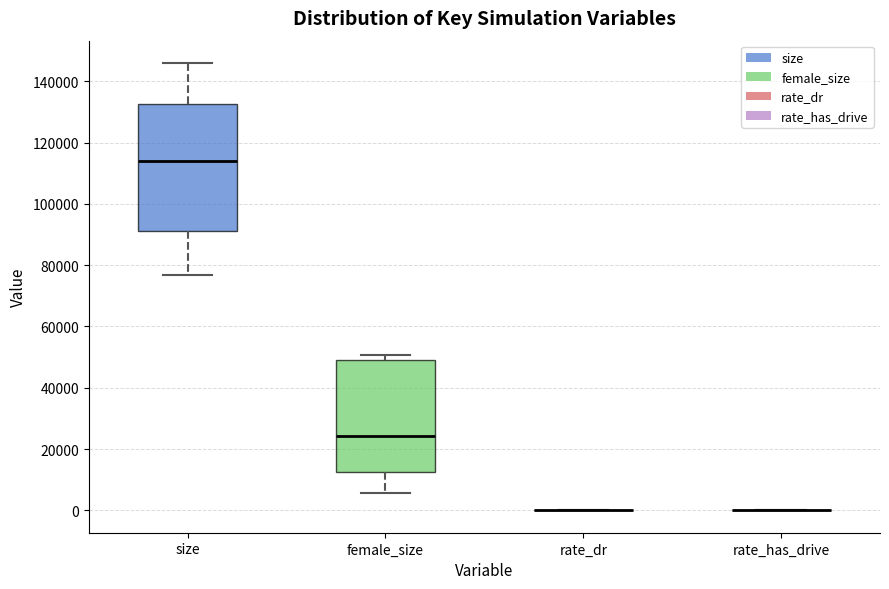

Reading left to right, transcribe this box plot: for each box, give where its median line is, the range the box spans, and where its two whiskers end, as read against the y-axis. The values are not printed on the chart, so give them approximately, as read against the axis.

size: median 114000, box 92000 to 132000, whiskers 76000 to 146000
female_size: median 24000, box 12000 to 50000, whiskers 6000 to 50000 (just above the box's upper edge)
rate_dr: box collapsed to a line at 0, whiskers 0 to 0
rate_has_drive: box collapsed to a line at 0, whiskers 0 to 0